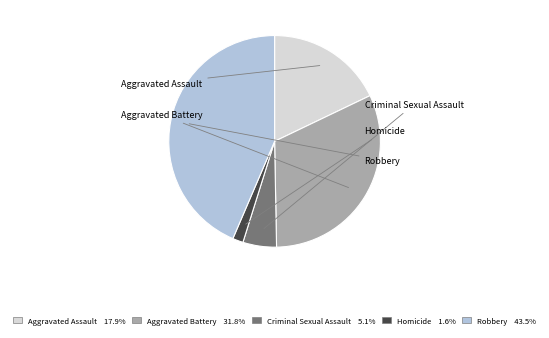

True or false: Aggravated Battery accounts for 32% of the total.

True